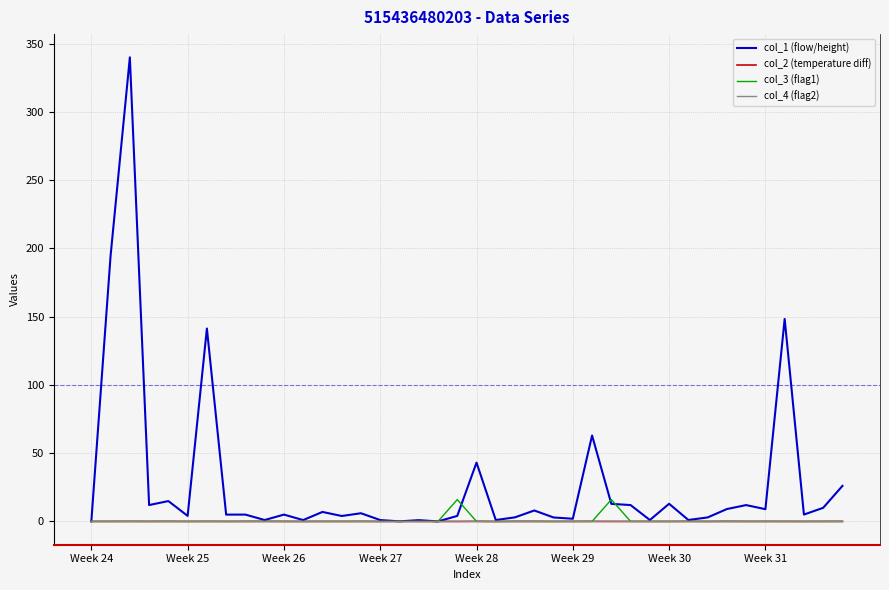

Which series has the largest range (max minus min)?

col_1 (flow/height)